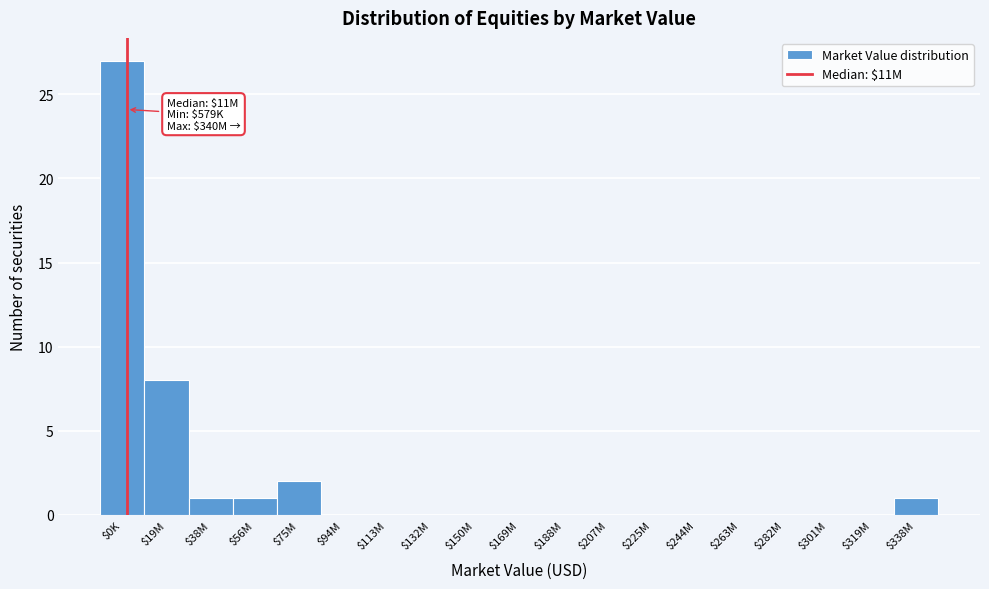

At which category does the chart reach its peak across all series?

$0K